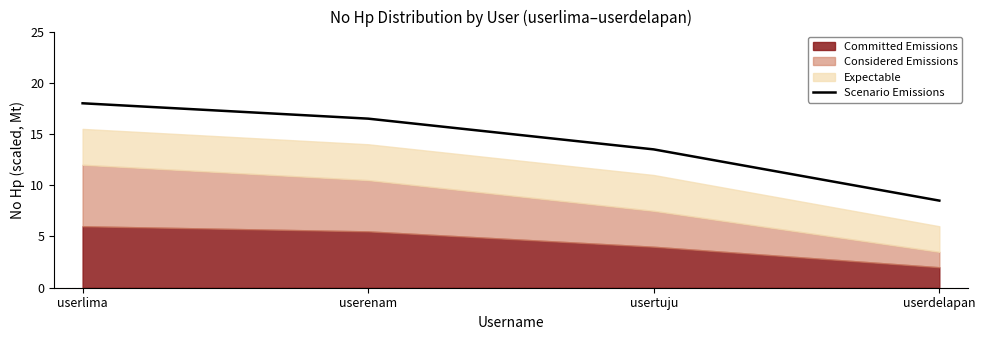

Count the number of categories in the chart.

4